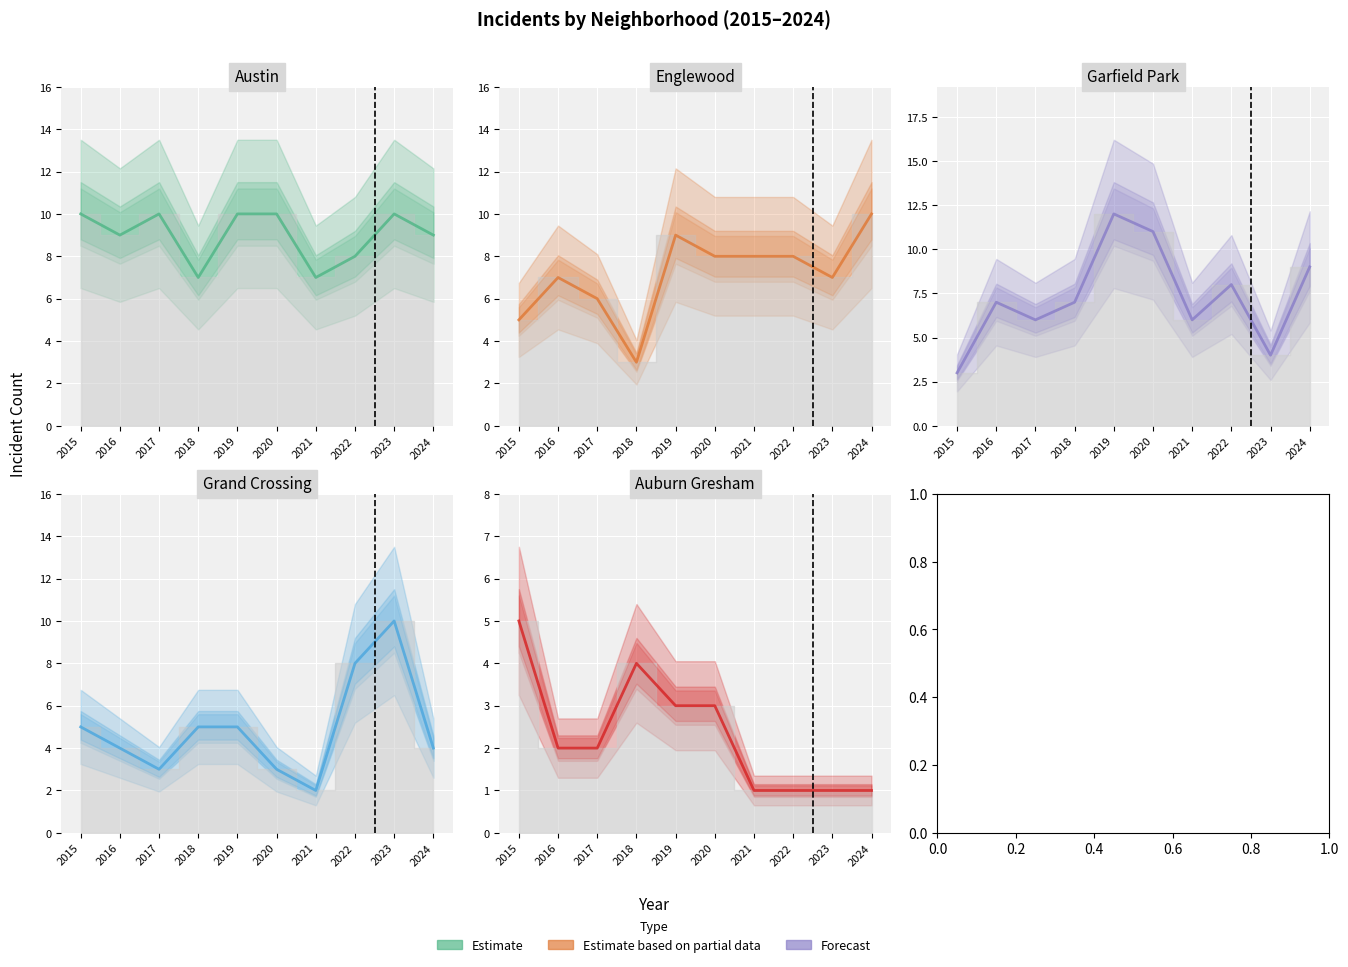

True or false: Grand Crossing has a value of 8 at 2015.

False